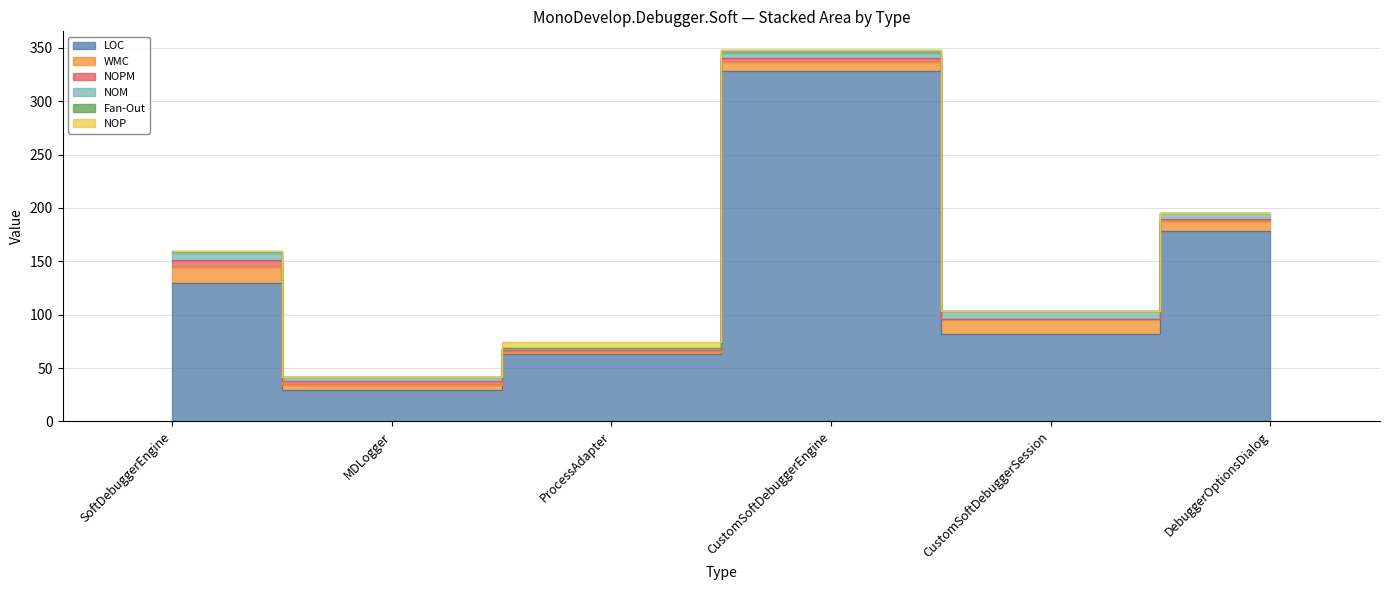

List the labels in order of NOPM value, largest first.

SoftDebuggerEngine, MDLogger, CustomSoftDebuggerEngine, ProcessAdapter, DebuggerOptionsDialog, CustomSoftDebuggerSession